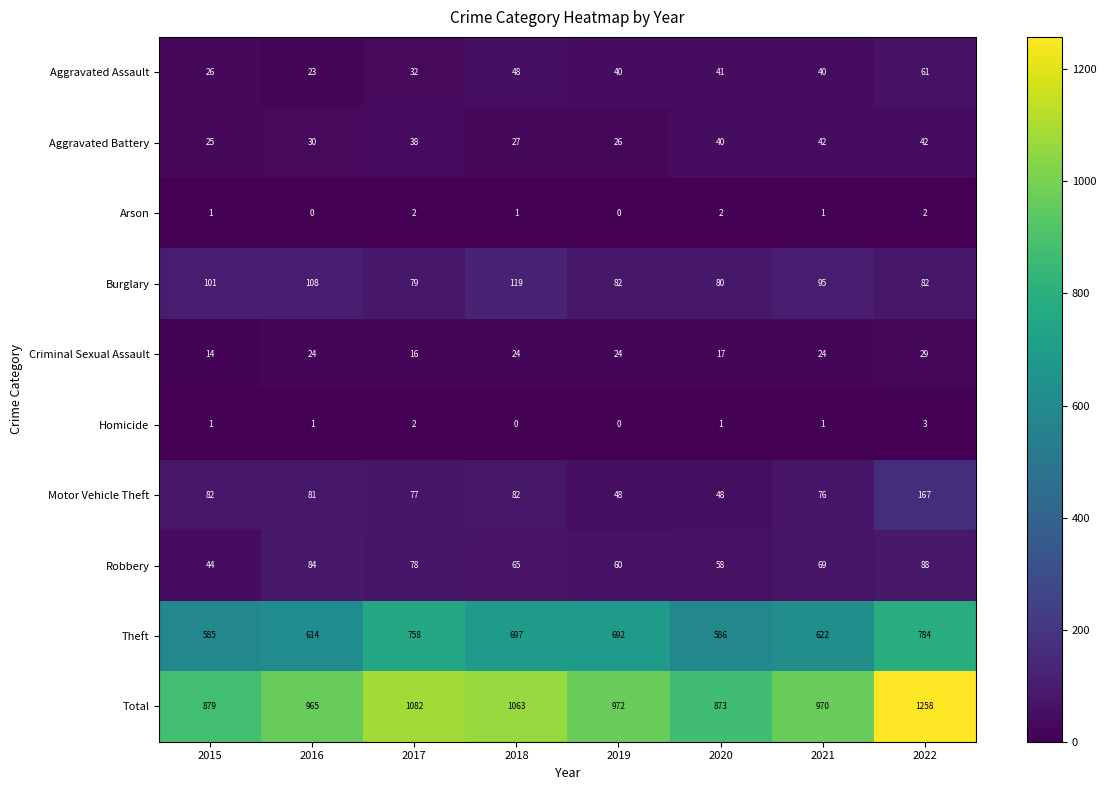

The value of Total at 2018 is 466. True or false?

False